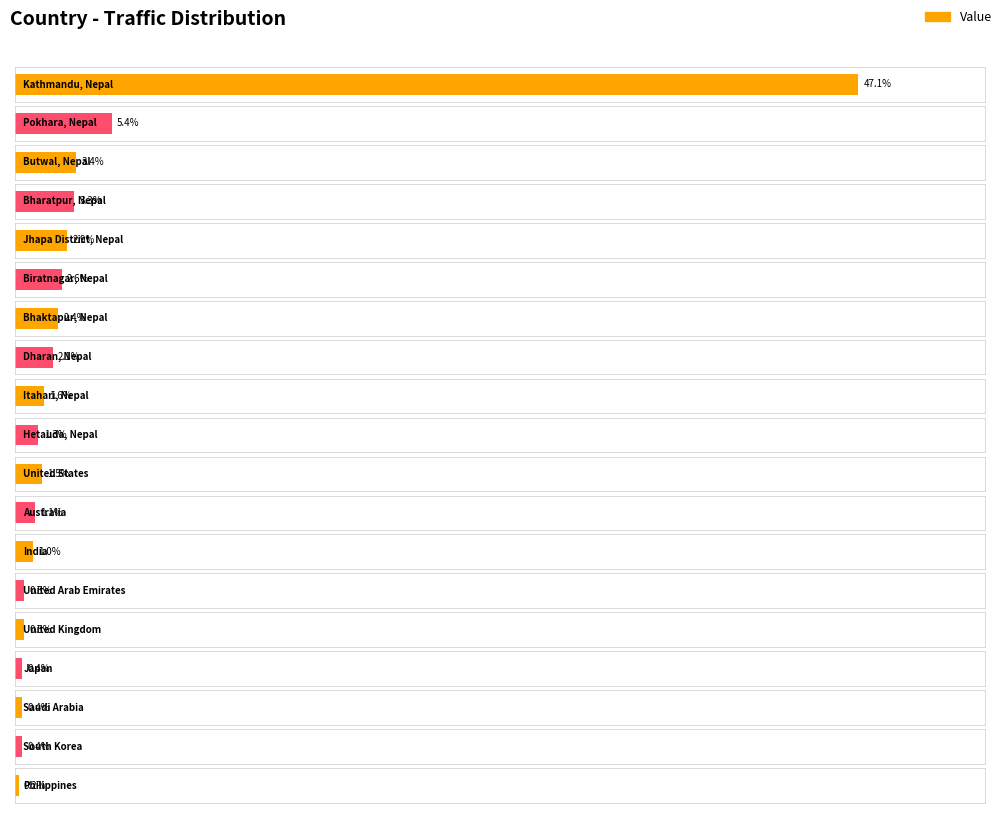

At which label does the data first exceed 1?

Kathmandu, Nepal